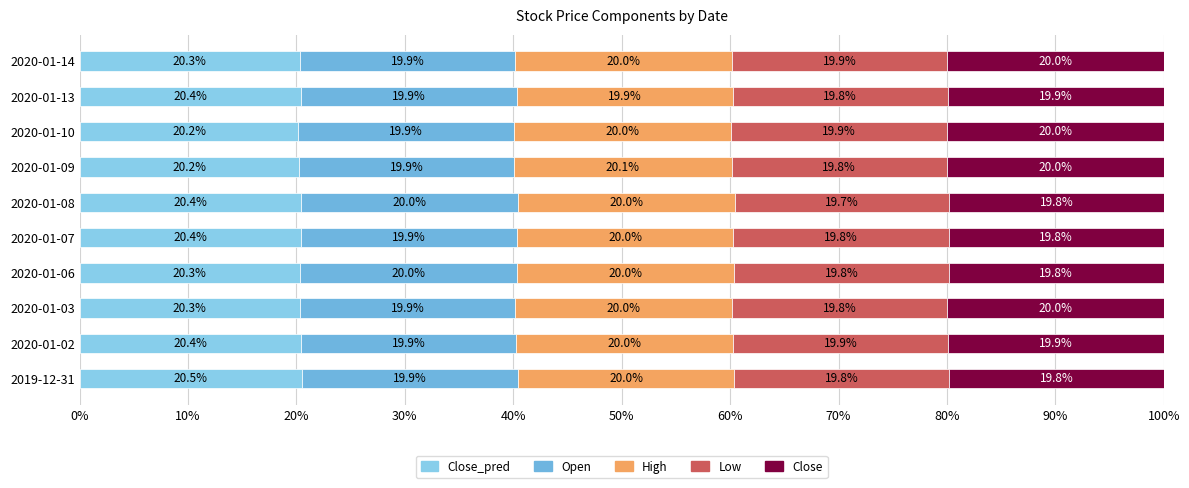

Count the number of data series in this chart.

5